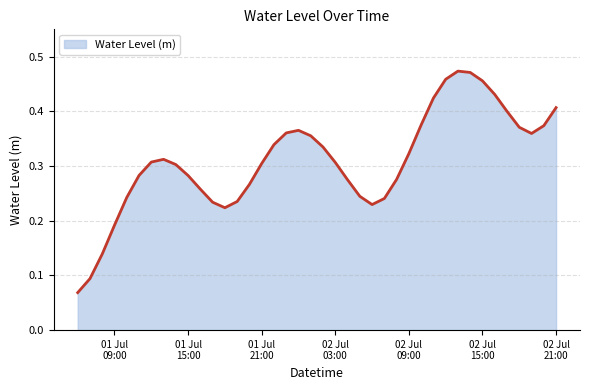

How many points are lower than both their immediate neighbors (excluding endpoints)?

3